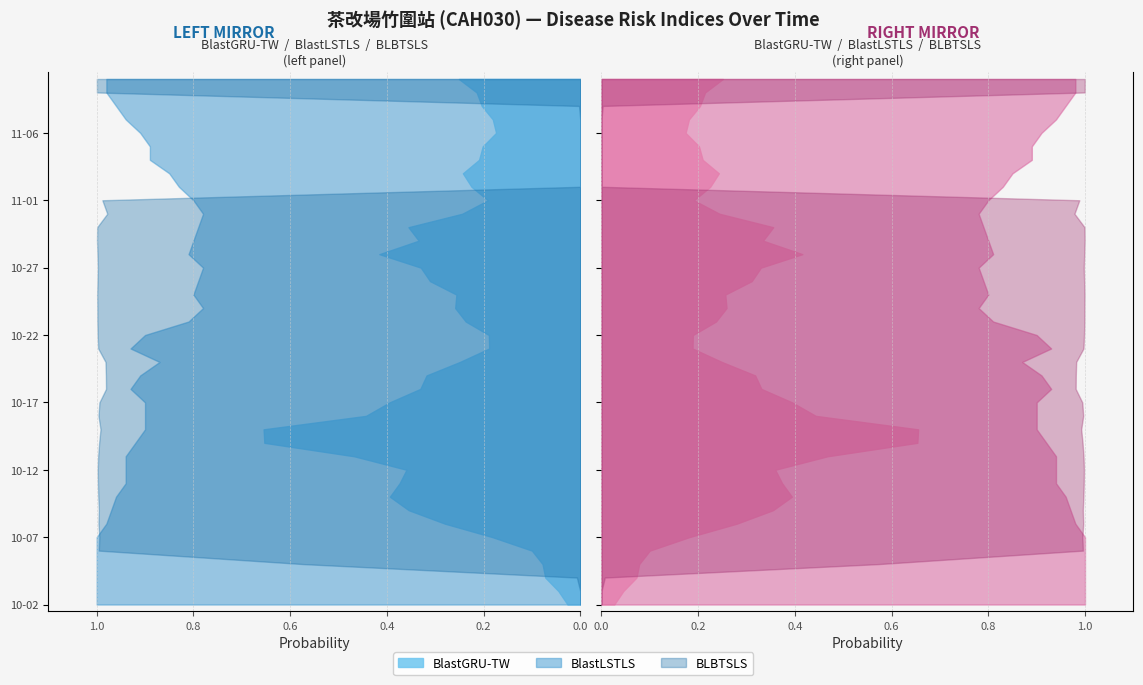

Reading left to right, transcribe all the data shown in this chart.

BlastGRU-TW: 0.0	0.0	0.1	0.1	0.1	0.2	0.3	0.4	0.4	0.4	0.4	0.5	0.7	0.7	0.4	0.4	0.3	0.3	0.2	0.2	0.2	0.2	0.3	0.3	0.3	0.3	0.4	0.3	0.4	0.2	0.2	0.2	0.2	0.2	0.2	0.2	0.2	0.2	0.2	0.3
BlastLSTLS: 1.0	1.0	1.0	1.0	1.0	1.0	1.0	1.0	1.0	0.9	0.9	0.9	0.9	0.9	0.9	0.9	0.9	0.9	0.9	0.9	0.9	0.8	0.8	0.8	0.8	0.8	0.8	0.8	0.8	0.8	0.8	0.8	0.8	0.9	0.9	0.9	0.9	1.0	1.0	1.0
BLBTSLS: 0.0	0.0	0.0	0.6	1.0	1.0	1.0	1.0	1.0	1.0	1.0	1.0	1.0	1.0	1.0	1.0	1.0	1.0	1.0	1.0	1.0	1.0	1.0	1.0	1.0	1.0	1.0	1.0	1.0	1.0	1.0	0.0	0.0	0.0	0.0	0.0	0.0	0.0	1.0	1.0